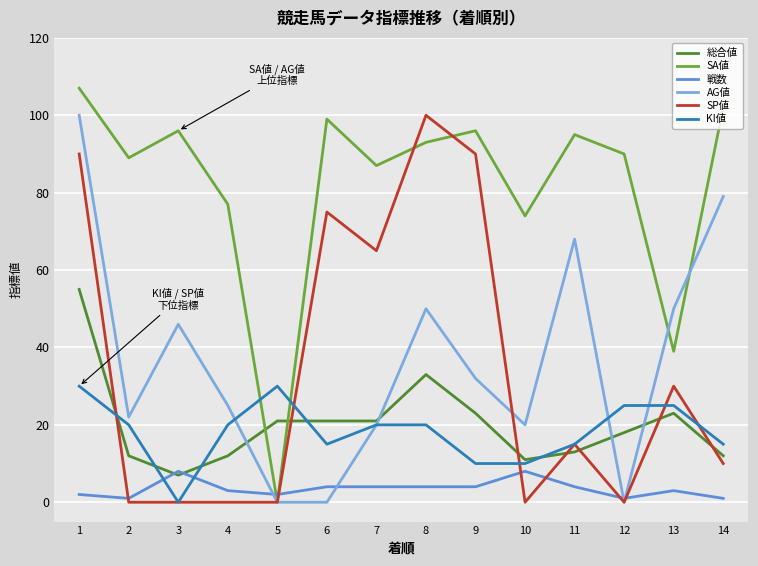

Which series has the largest range (max minus min)?

SA値